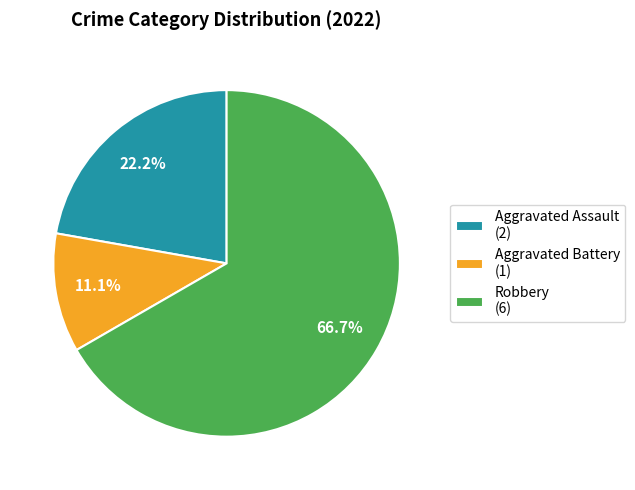

True or false: Robbery accounts for 67% of the total.

True